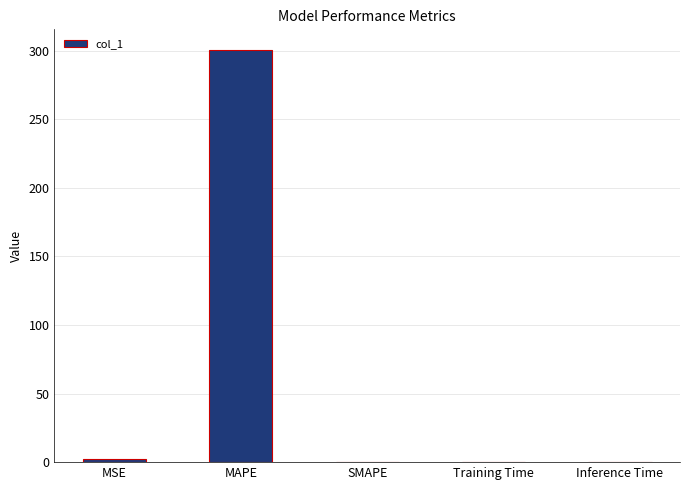

What is the greatest value displayed?

300.6